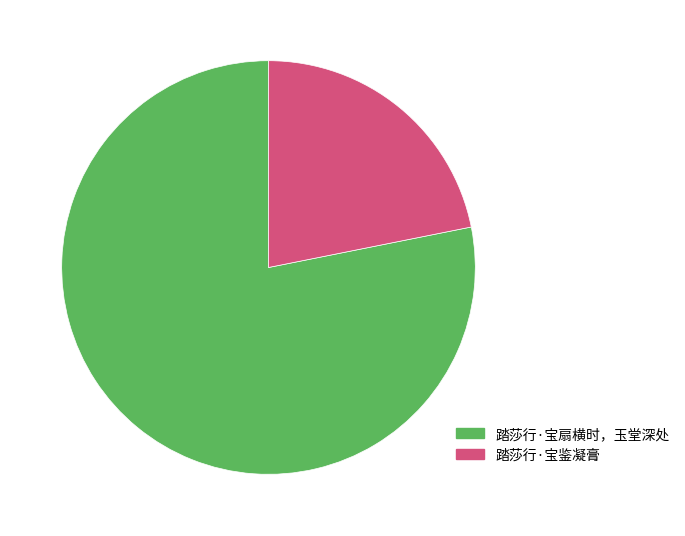

Do 踏莎行·宝鉴凝膏 and 踏莎行·宝扇横时，玉堂深处 together represent more than half of the pie?

Yes